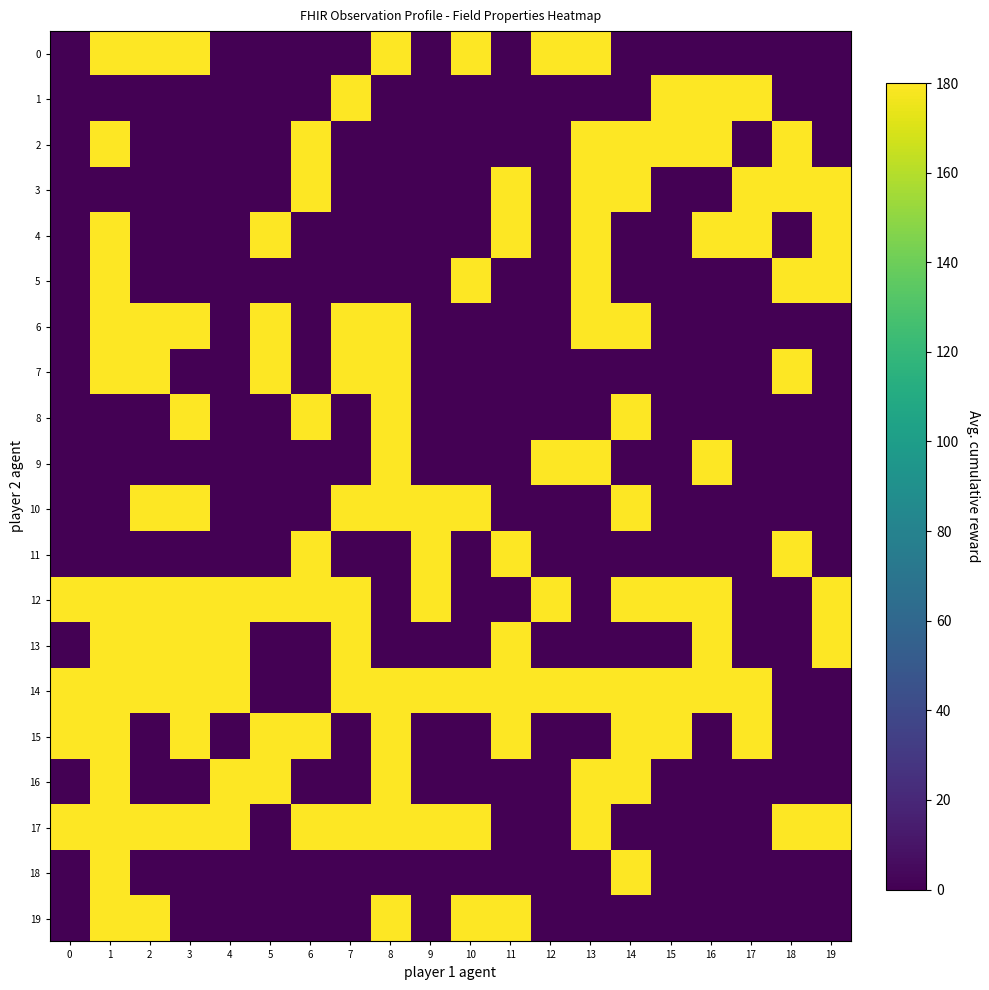

Which series has the largest total across all categories?

14